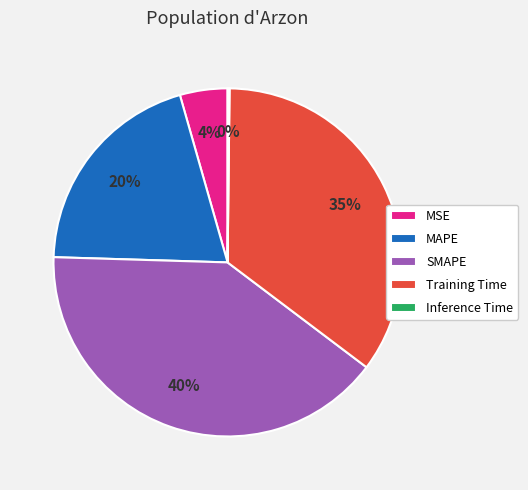

Which slice is the largest?

SMAPE